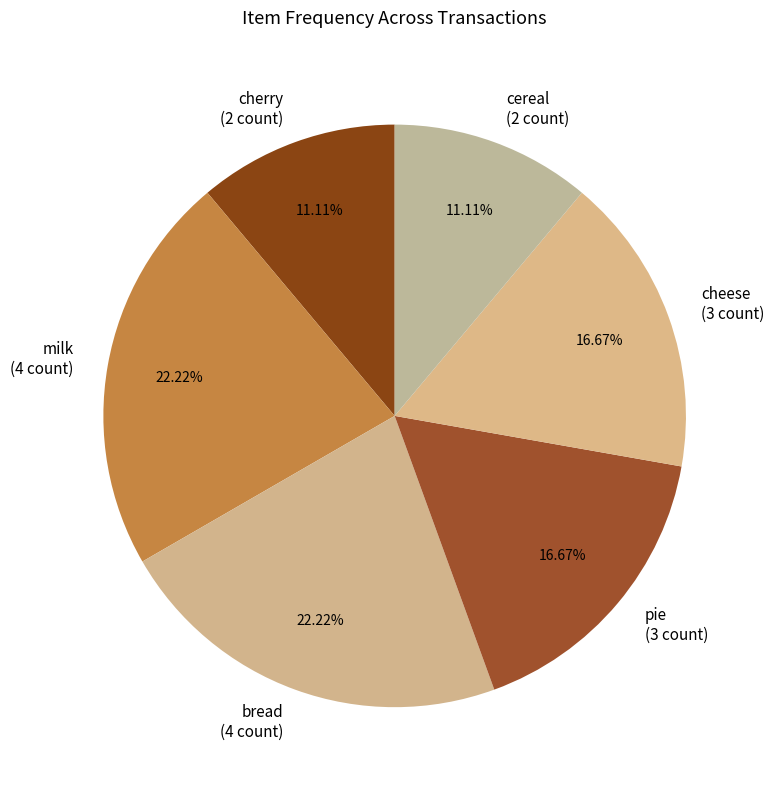

To the nearest percent, what is the combined percentage of pie and milk?

39%